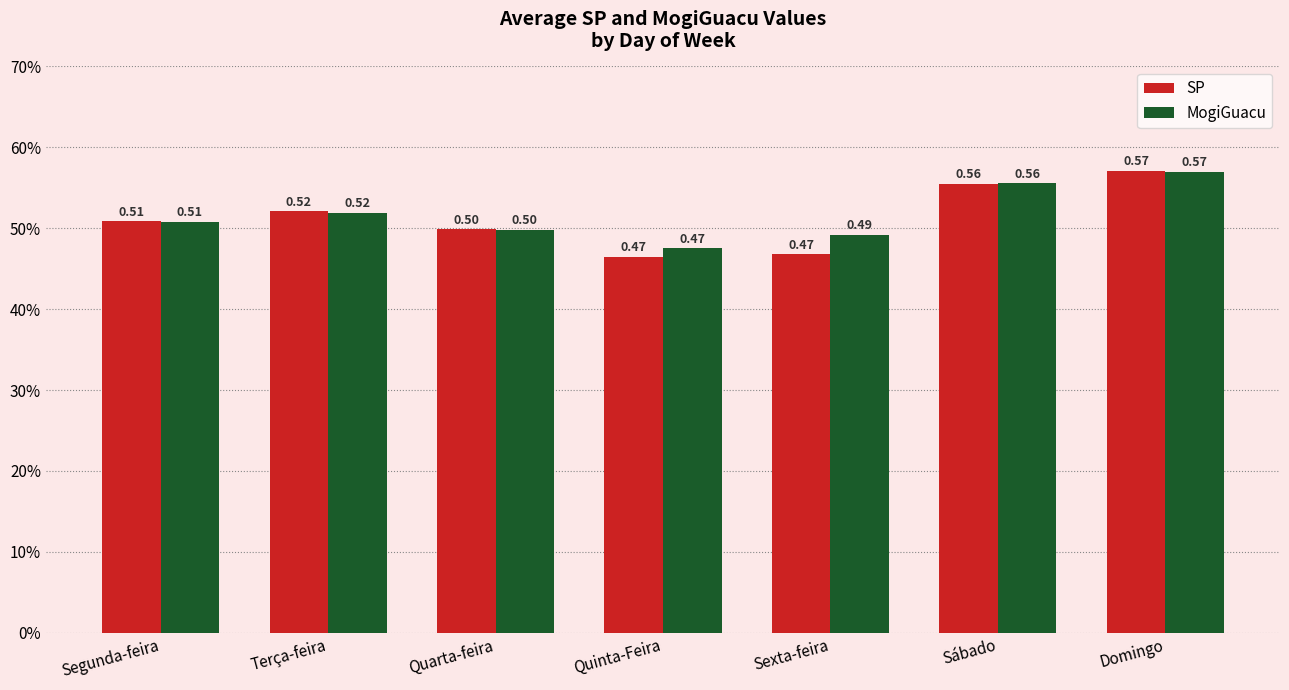

Read the MogiGuacu value at Domingo.

0.6